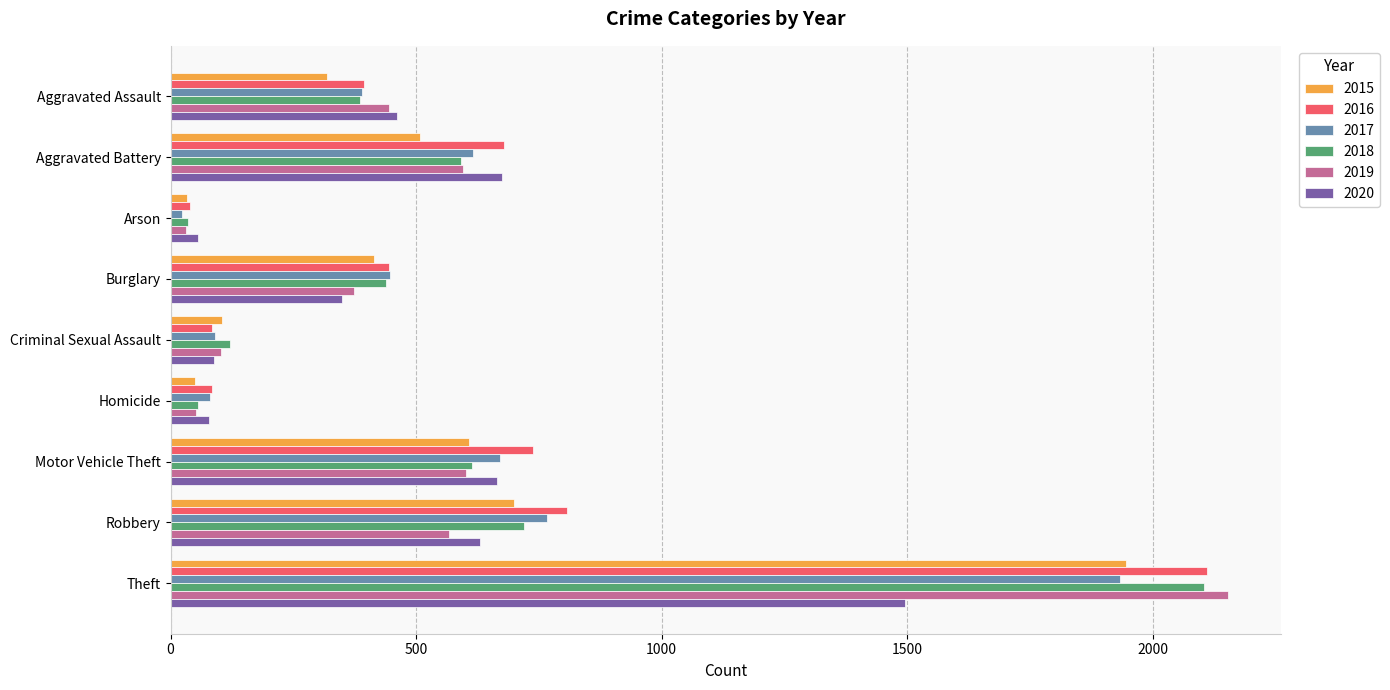

Which category has the highest value in the 2015 series?

Theft